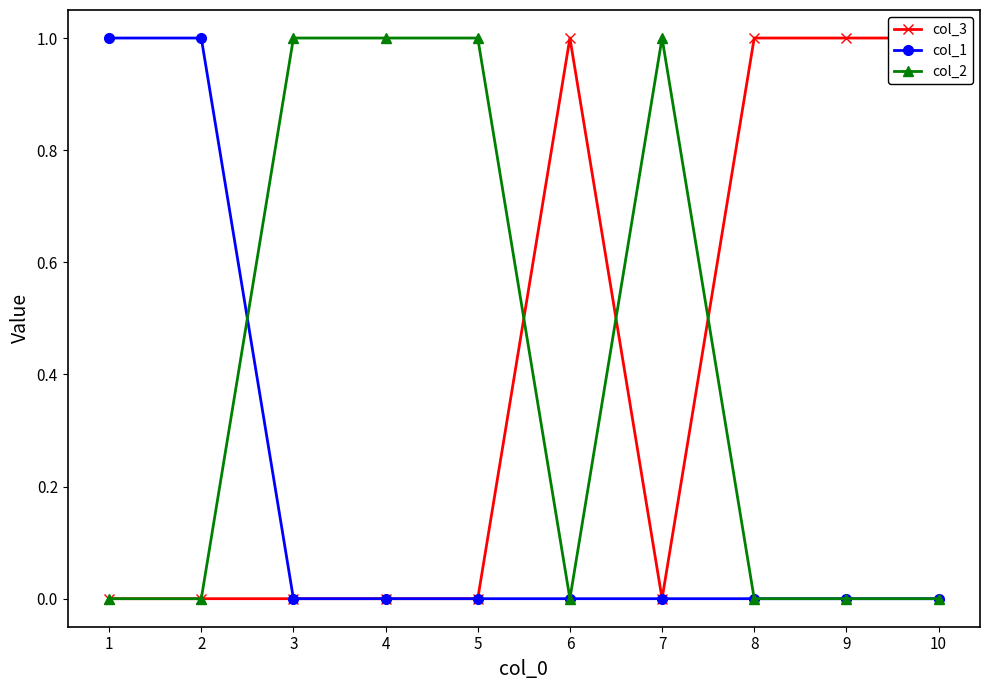

True or false: col_2 has a value of 0 at 7.

False